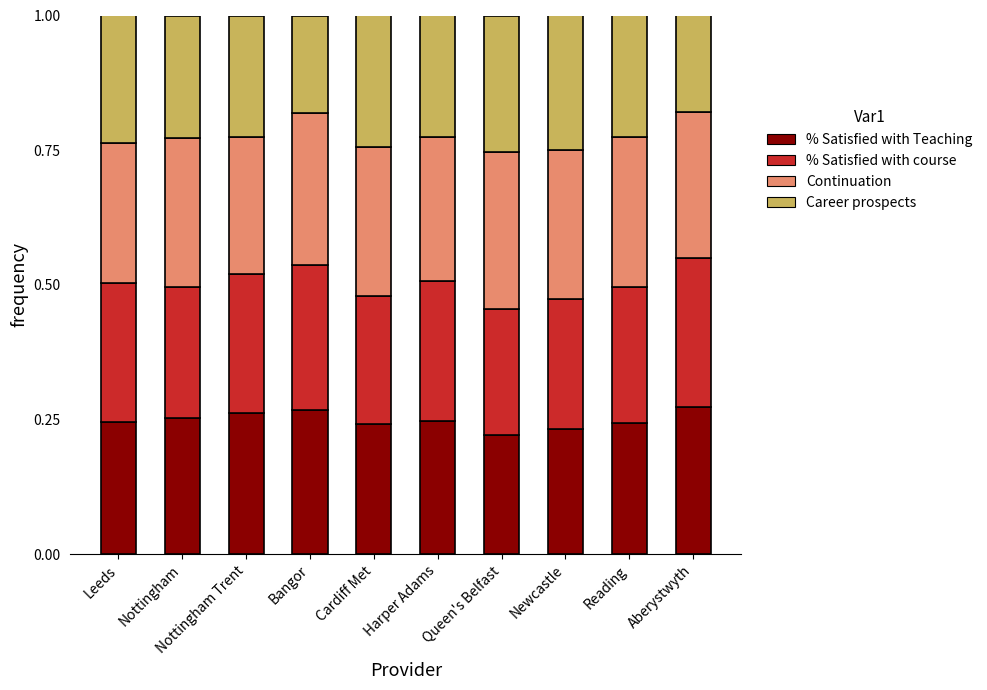

What is the sum of all % Satisfied with Teaching values?

2.5